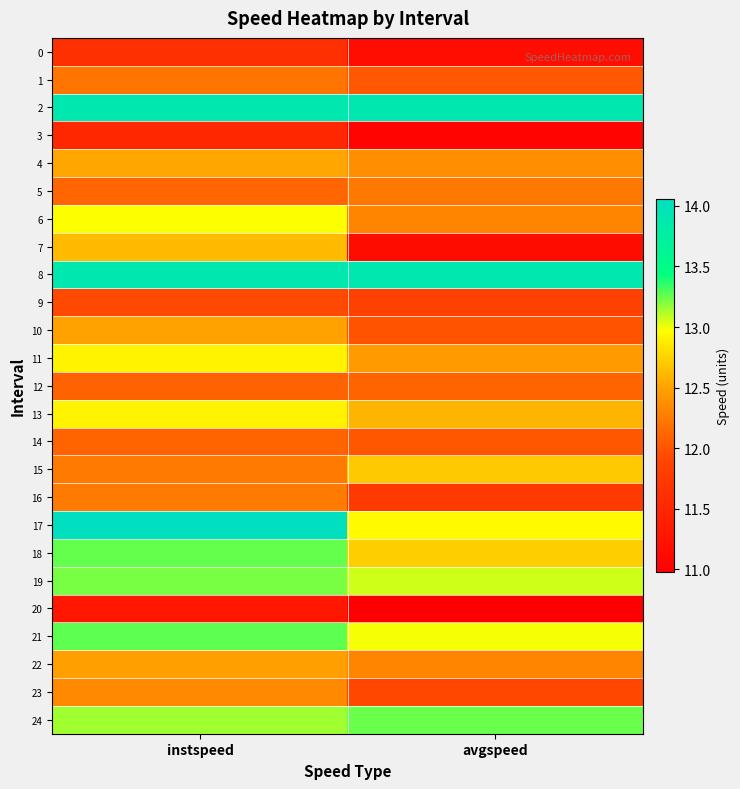

Reading left to right, transcribe all the data shown in this chart.

0: instspeed=11.6	avgspeed=11.2
1: instspeed=12.2	avgspeed=12.0
2: instspeed=13.9	avgspeed=13.9
3: instspeed=11.5	avgspeed=11.0
4: instspeed=12.5	avgspeed=12.4
5: instspeed=12.1	avgspeed=12.2
6: instspeed=13.0	avgspeed=12.3
7: instspeed=12.6	avgspeed=11.2
8: instspeed=13.9	avgspeed=13.9
9: instspeed=11.9	avgspeed=11.8
10: instspeed=12.5	avgspeed=12.0
11: instspeed=12.9	avgspeed=12.5
12: instspeed=12.1	avgspeed=12.1
13: instspeed=12.9	avgspeed=12.6
14: instspeed=12.1	avgspeed=12.0
15: instspeed=12.2	avgspeed=12.7
16: instspeed=12.2	avgspeed=11.8
17: instspeed=14.1	avgspeed=13.0
18: instspeed=13.3	avgspeed=12.7
19: instspeed=13.2	avgspeed=13.1
20: instspeed=11.3	avgspeed=11.0
21: instspeed=13.3	avgspeed=13.0
22: instspeed=12.5	avgspeed=12.3
23: instspeed=12.3	avgspeed=11.9
24: instspeed=13.1	avgspeed=13.2